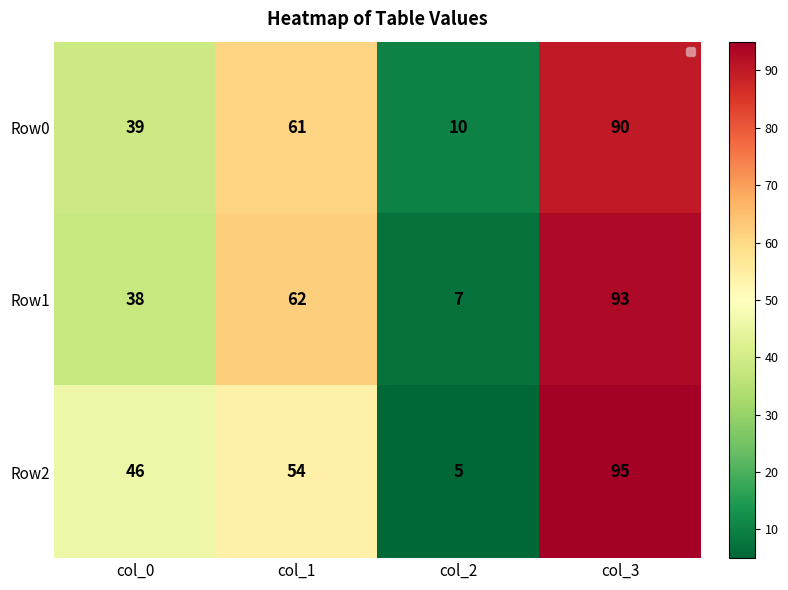

Between col_1 and col_2, which series saw the biggest shift?

Row1